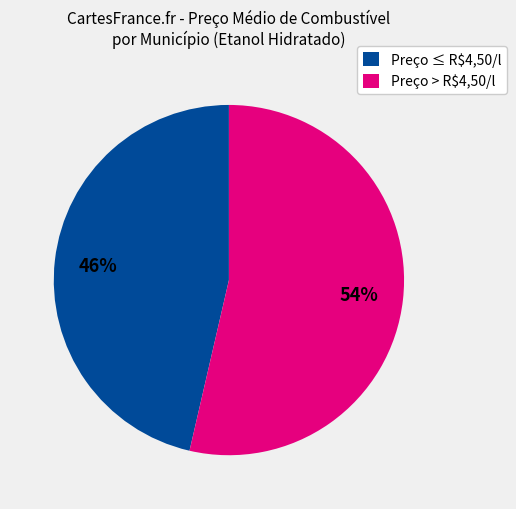

The Preço ≤ R$4,50/l slice represents 59% of the pie. True or false?

False